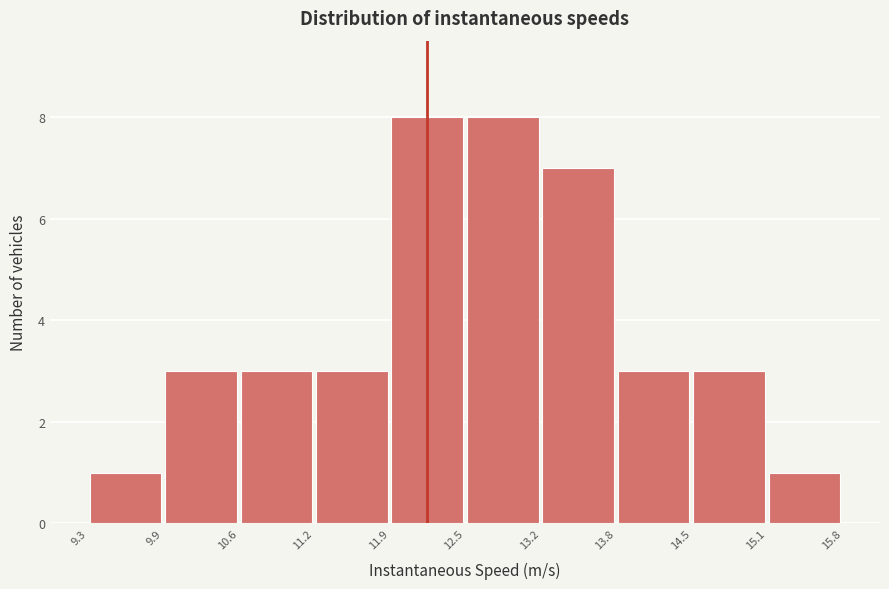

What is the height of the bar covering 12.5 to 13.2 on the x-axis? The values are not printed on the chart, so give them approximately, as read against the axis.

8